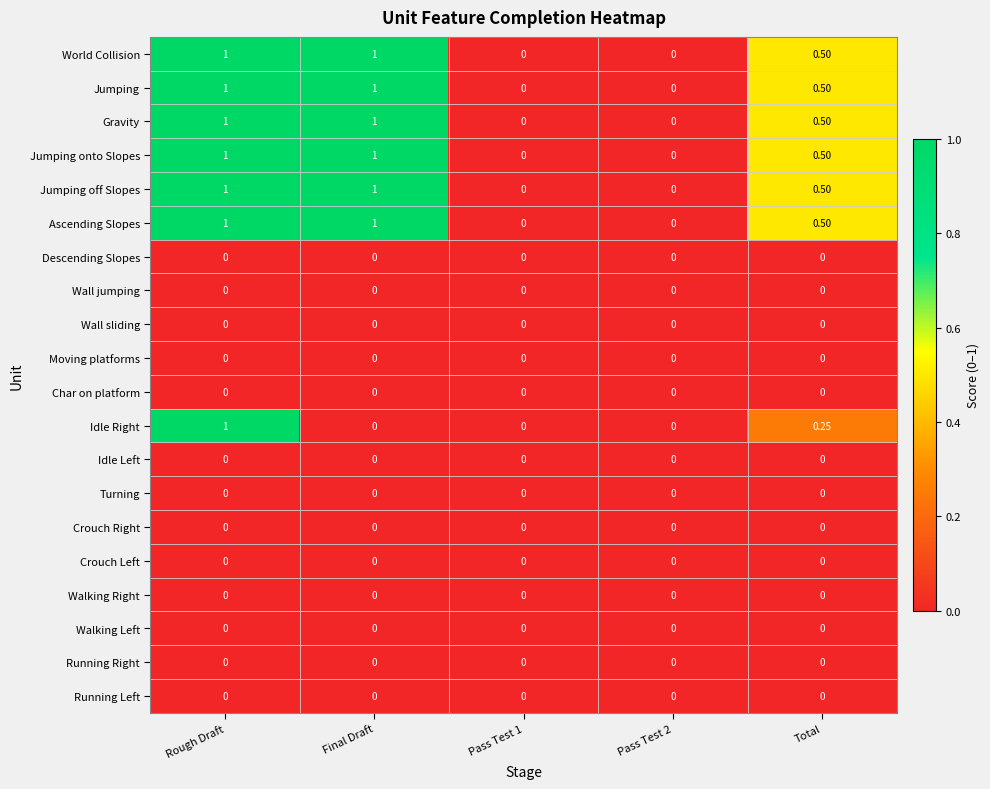

Is the value of Jumping at Final Draft greater than the value of World Collision at Total?

Yes